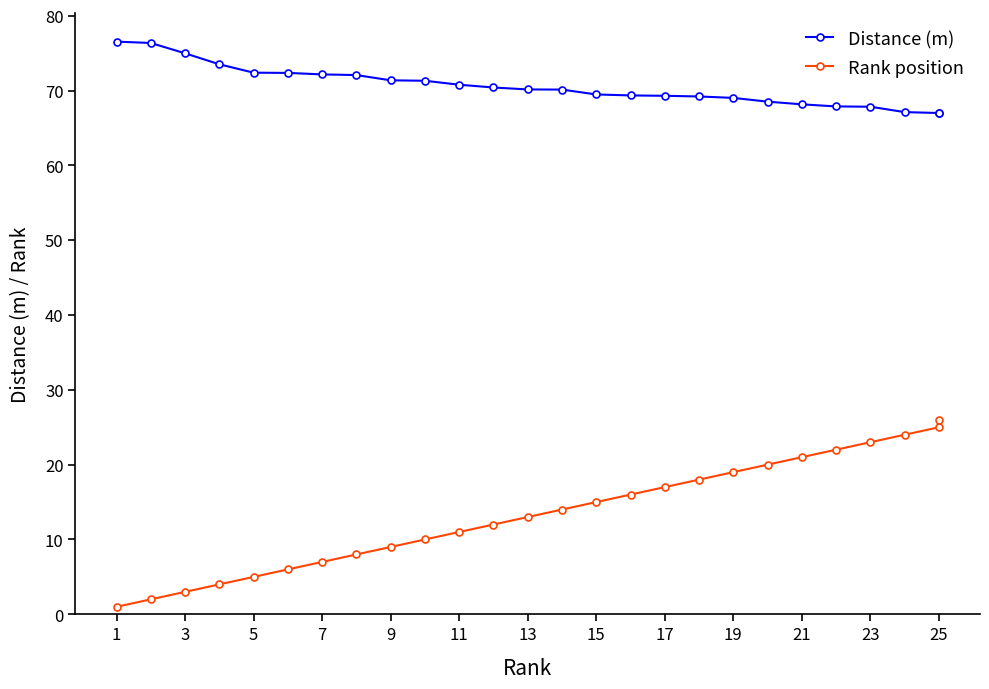

How many values in the Distance (m) series exceed 70?

14